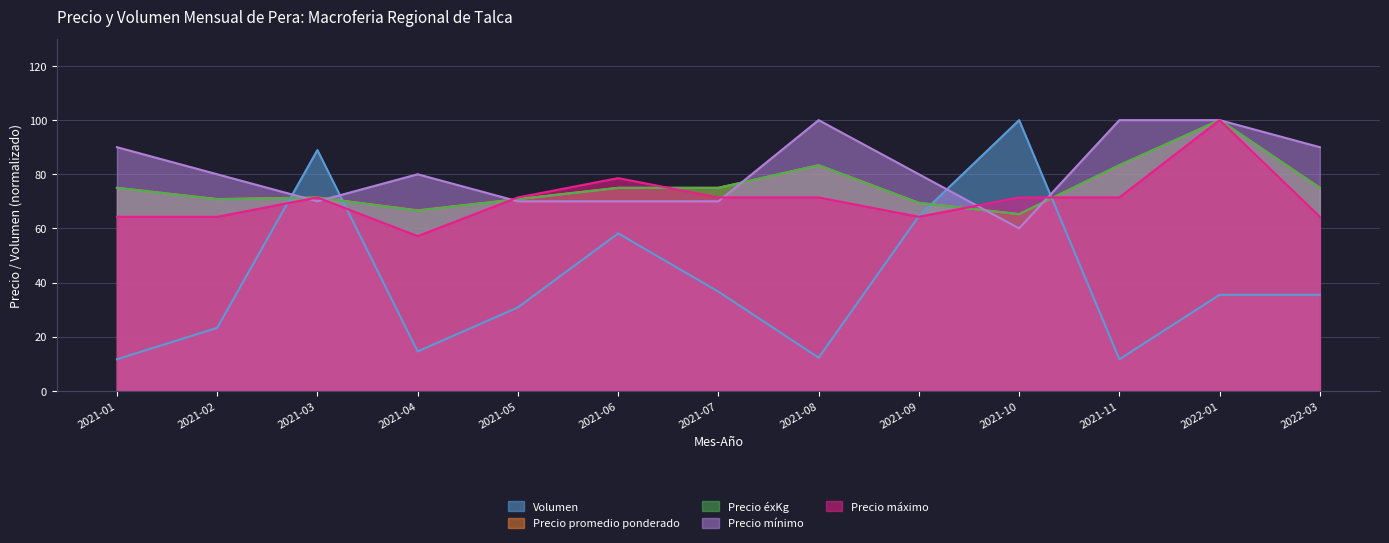

Where is the first local minimum for Precio éxKg?

2021-02